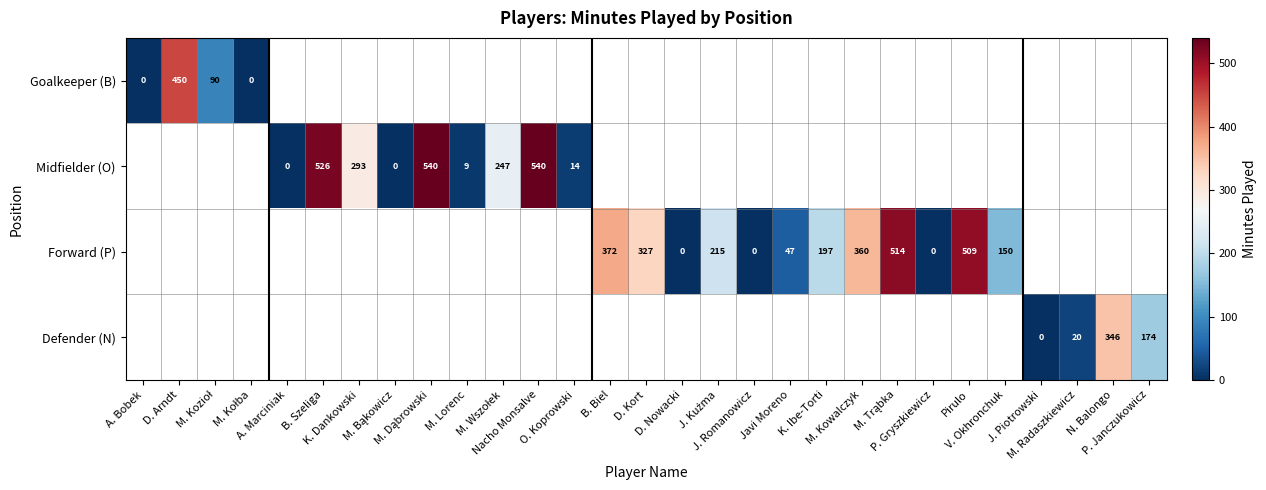

How many positive values does the Defender (N) series have?

3